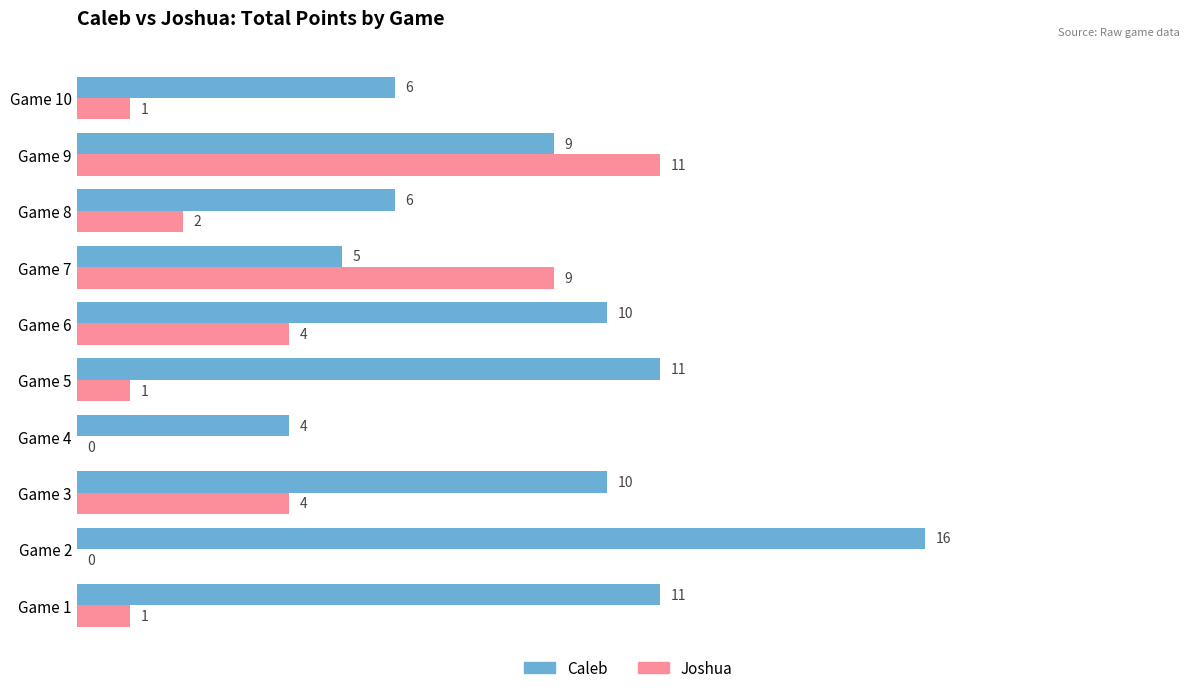

What are all the series names shown in the legend?

Caleb, Joshua